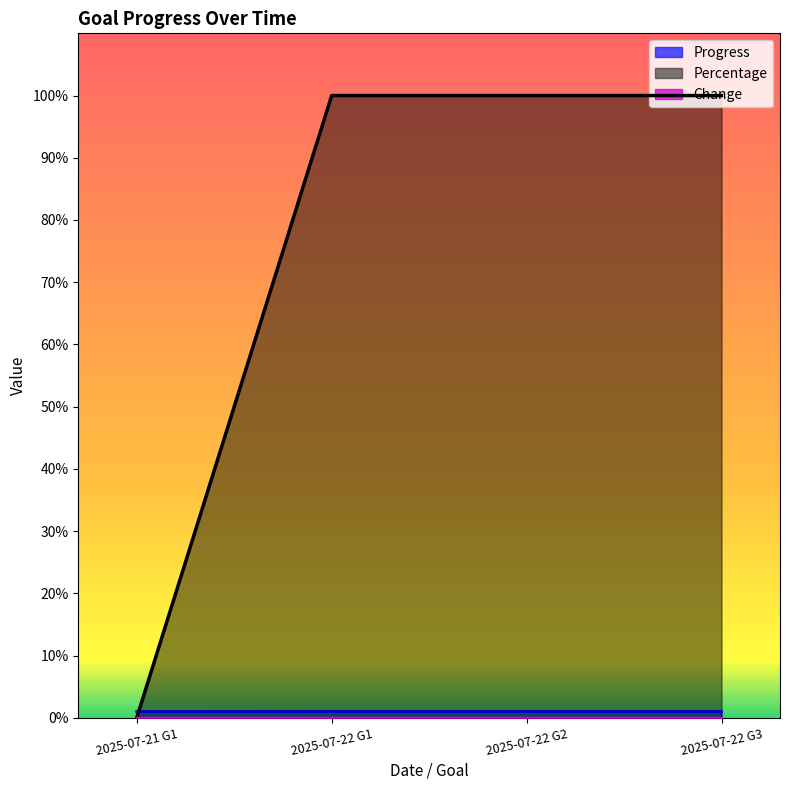

How many values in the Progress series exceed 1?

3